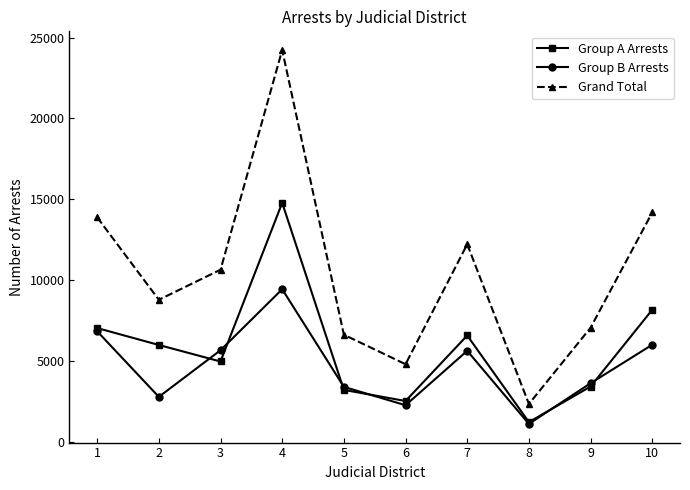

Rank the series at 10 from lowest to highest value.

Group B Arrests, Group A Arrests, Grand Total